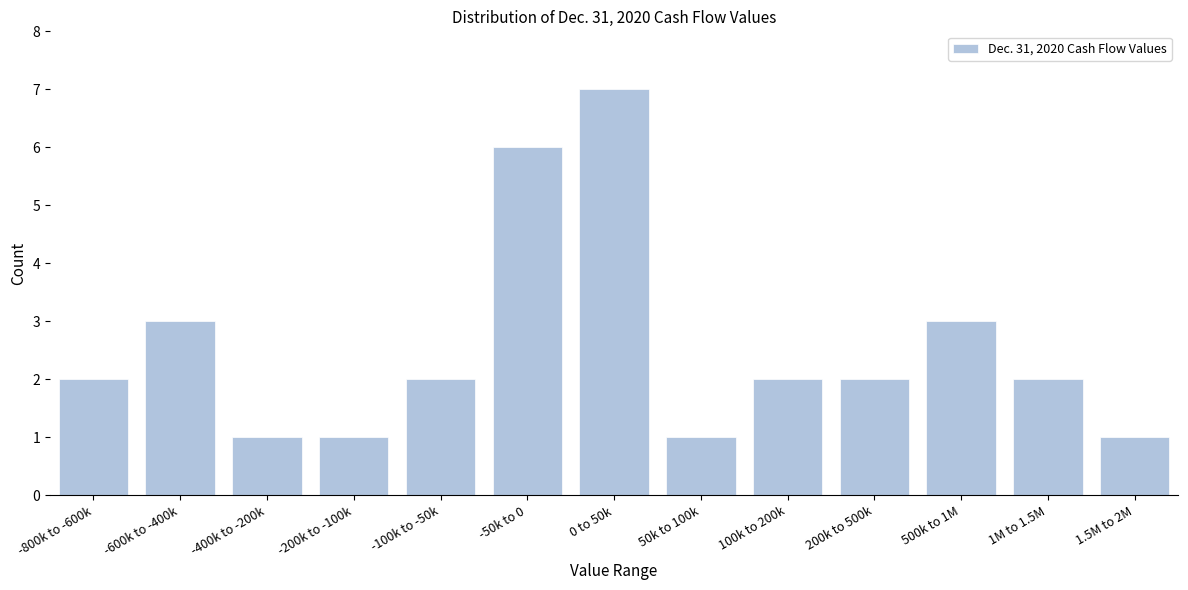

Reading left to right, what are all the values shown in this chart?

-800k to -600k=2	-600k to -400k=3	-400k to -200k=1	-200k to -100k=1	-100k to -50k=2	-50k to 0=6	0 to 50k=7	50k to 100k=1	100k to 200k=2	200k to 500k=2	500k to 1M=3	1M to 1.5M=2	1.5M to 2M=1